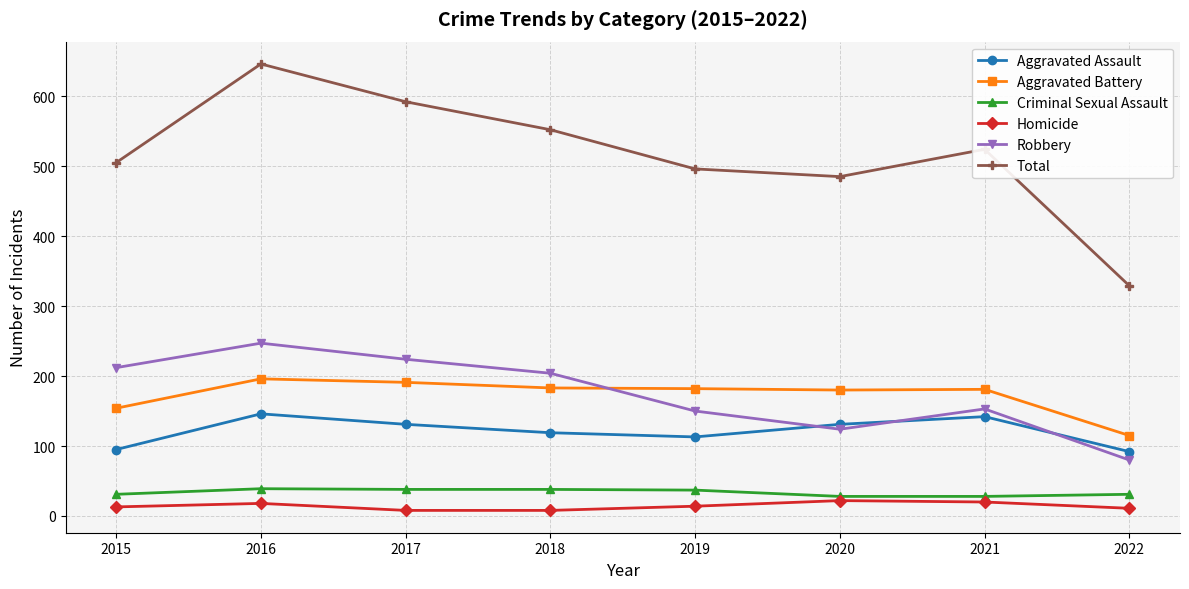

Which series changed the most between 2020 and 2022?

Total